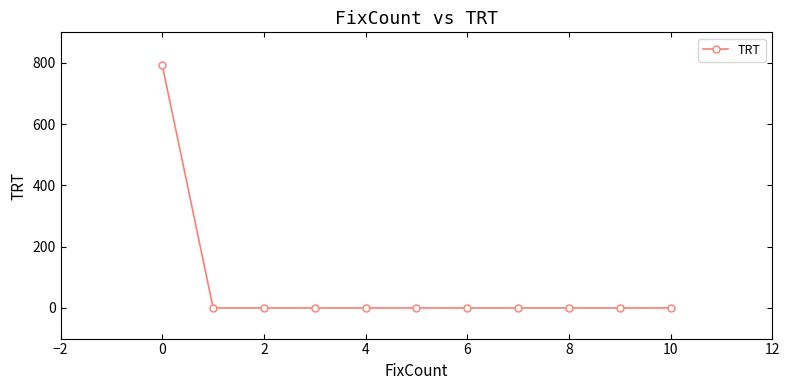

What is the sum of all values?

792